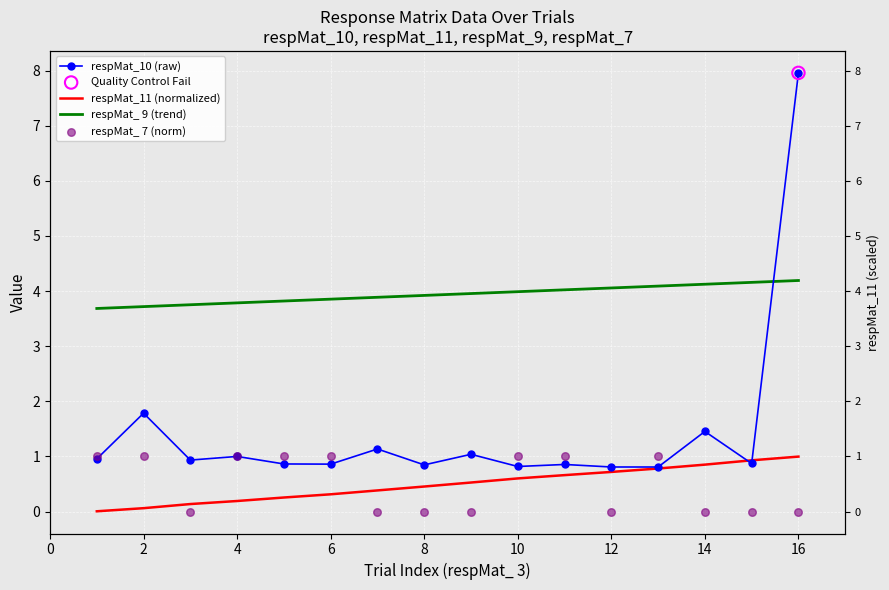

Which series reaches the maximum Y coordinate?

respMat_10 (raw)